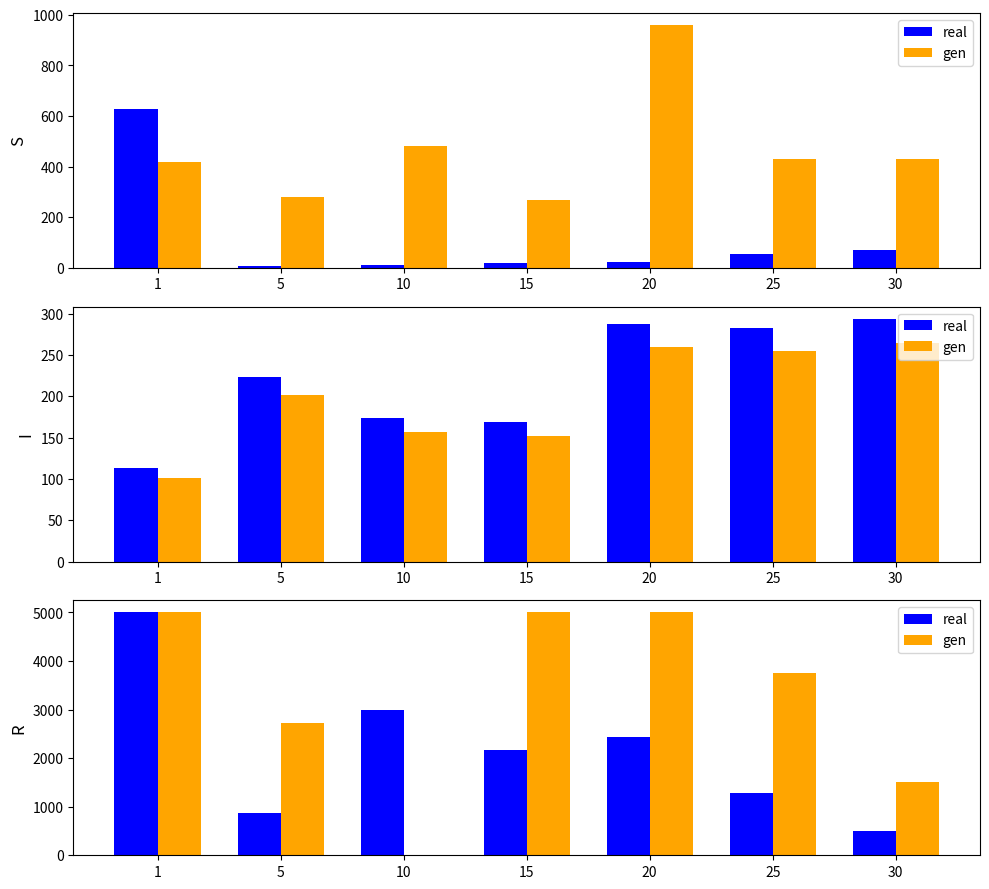

Which has a higher value, 10 or 1?

1